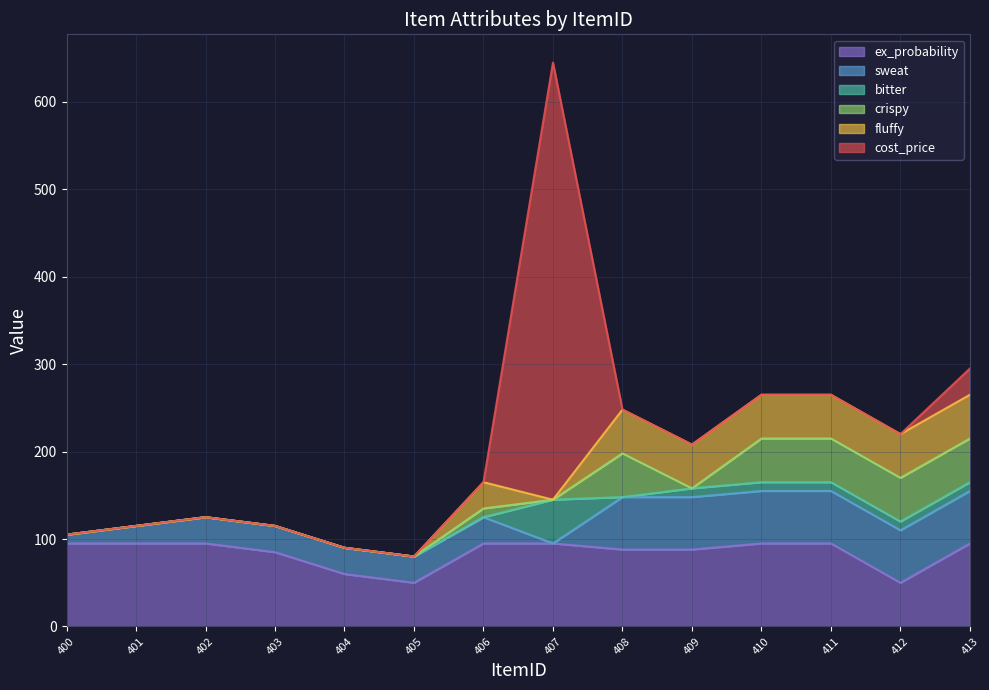

True or false: ex_probability has a value of 154 at 402.

False